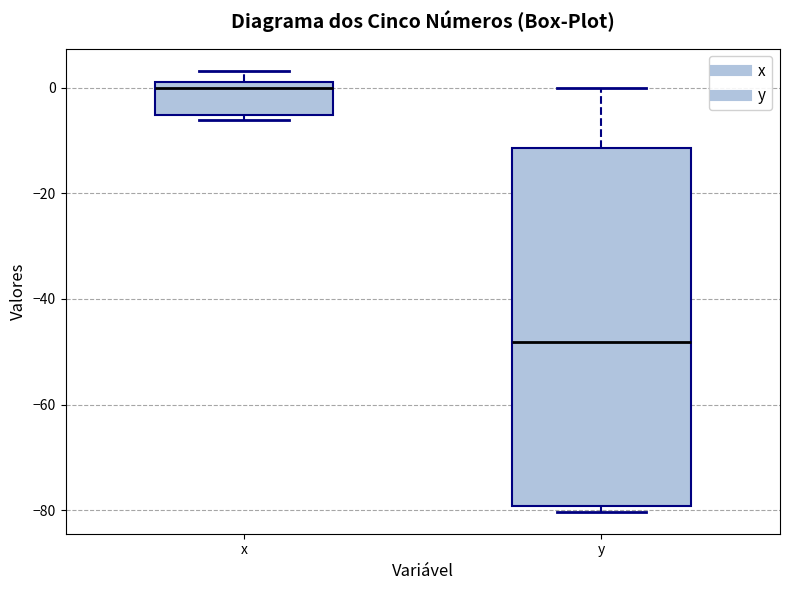

Where is the lower edge of the box for y on the y-axis? The values are not printed on the chart, so give them approximately, as read against the axis.

-80